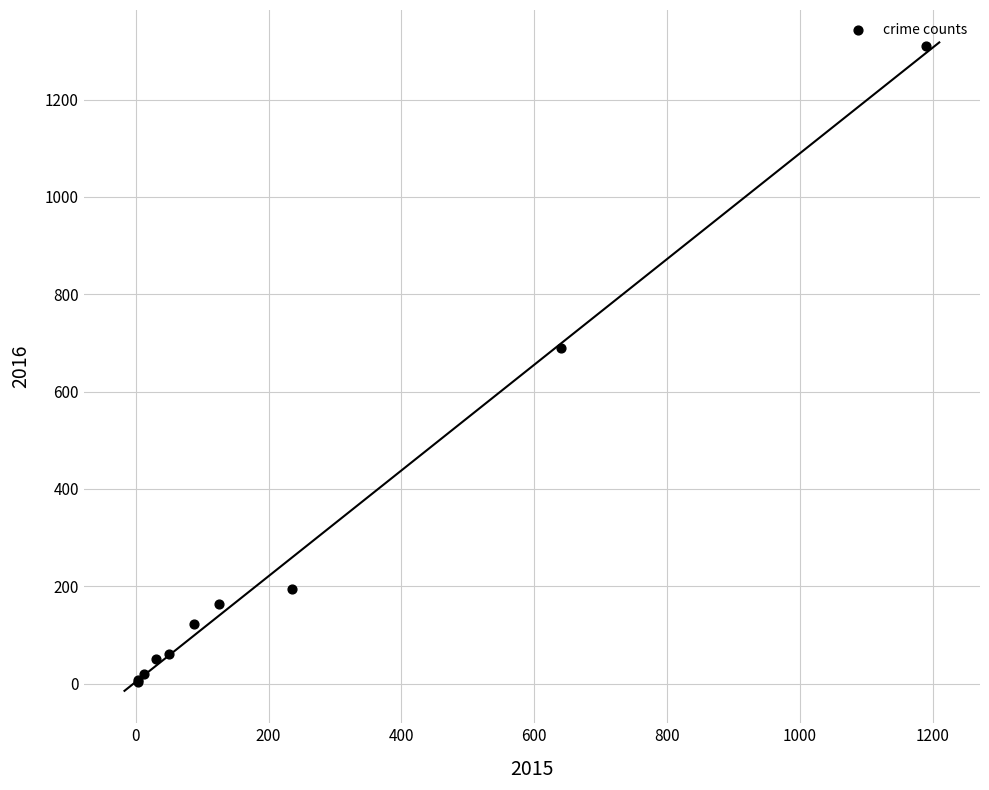

What Y value in the scatter plot is closest to 656?

689